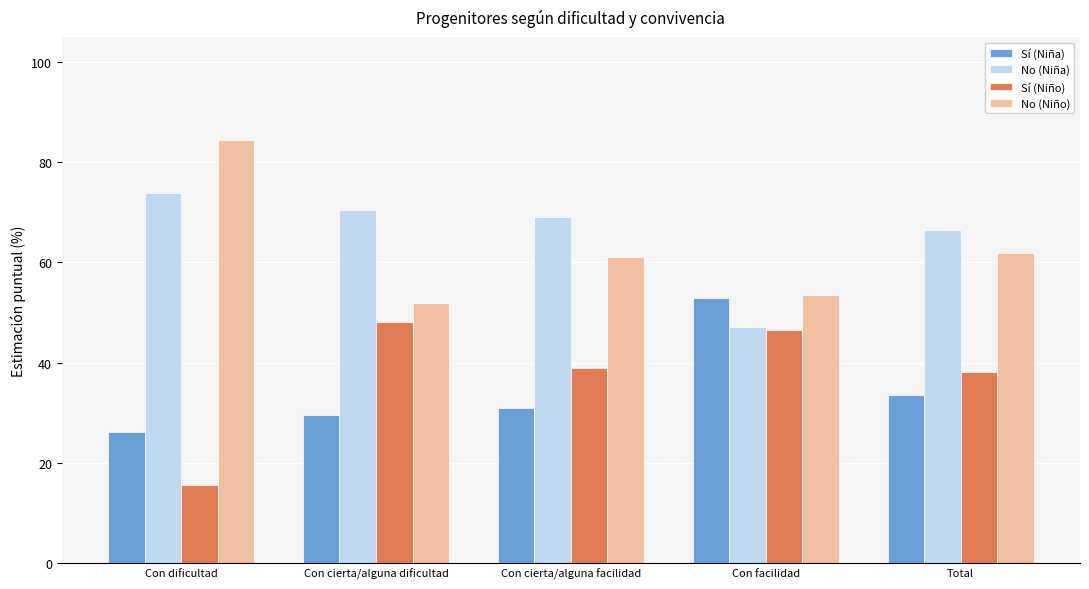

Reading left to right, what are all the values shown in this chart?

Sí (Niña): Con dificultad=26.0	Con cierta/alguna dificultad=29.6	Con cierta/alguna facilidad=30.9	Con facilidad=53.0	Total=33.5
No (Niña): Con dificultad=74.0	Con cierta/alguna dificultad=70.4	Con cierta/alguna facilidad=69.1	Con facilidad=47.0	Total=66.5
Sí (Niño): Con dificultad=15.6	Con cierta/alguna dificultad=48.1	Con cierta/alguna facilidad=38.8	Con facilidad=46.6	Total=38.0
No (Niño): Con dificultad=84.4	Con cierta/alguna dificultad=51.9	Con cierta/alguna facilidad=61.2	Con facilidad=53.4	Total=62.0